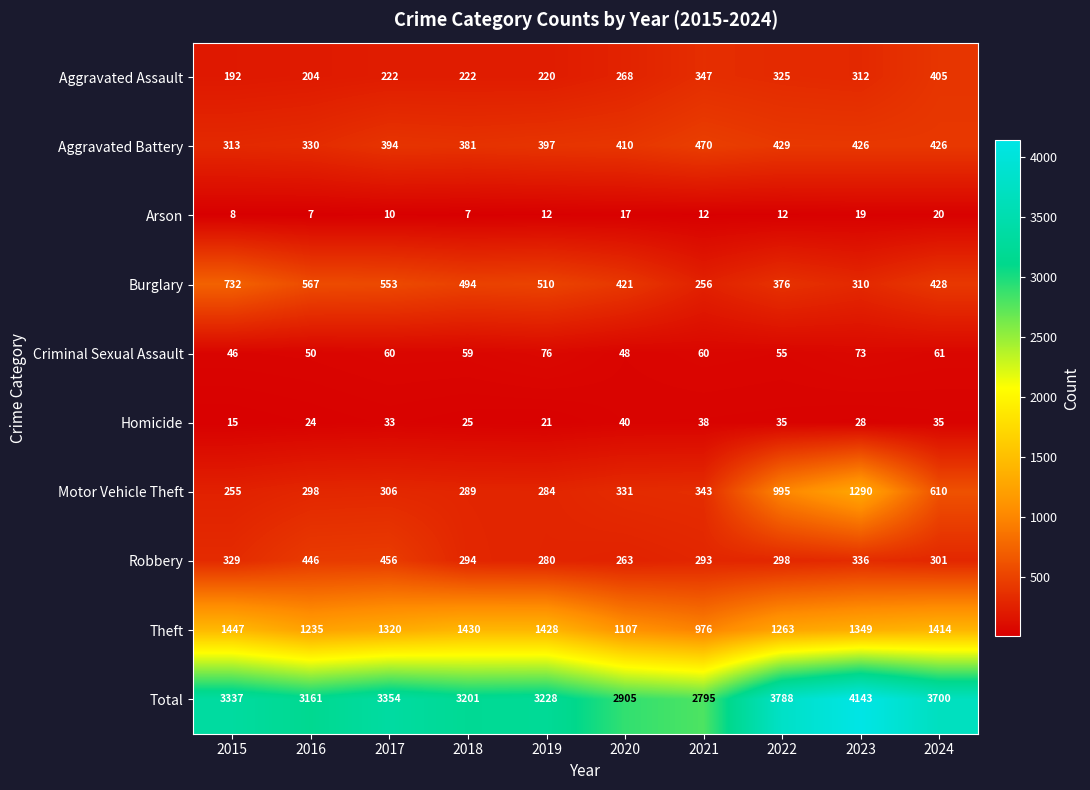

Is it true that Homicide equals 3 at 2015?

False